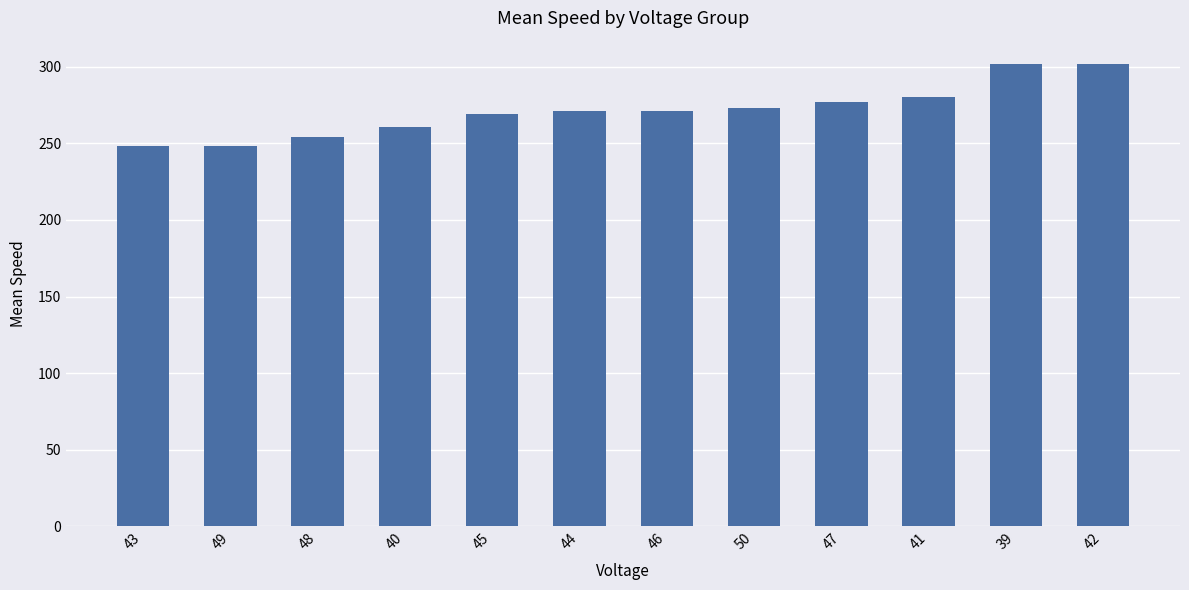

What is the difference between the second highest and minimum values?

54